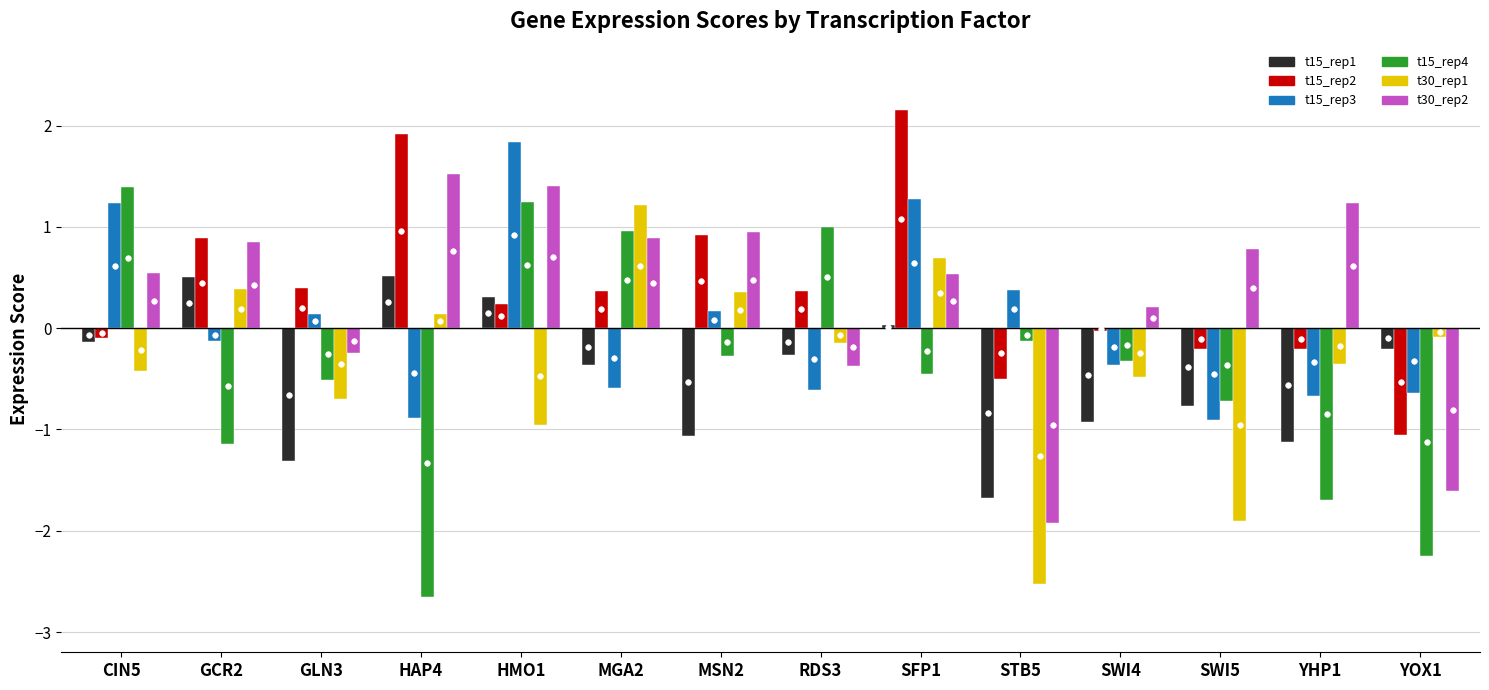

List the labels in order of t30_rep2 value, smallest first.

STB5, YOX1, RDS3, GLN3, SWI4, SFP1, CIN5, SWI5, GCR2, MGA2, MSN2, YHP1, HMO1, HAP4